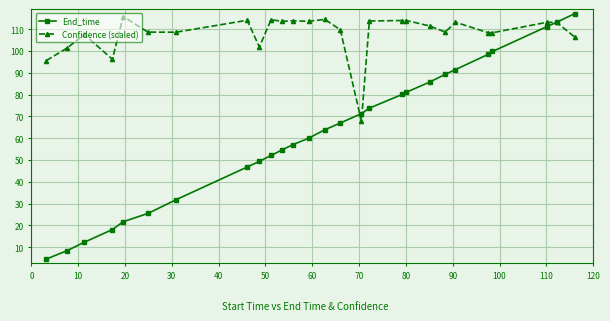

True or false: End_time and Confidence (scaled) cross at least once.

True